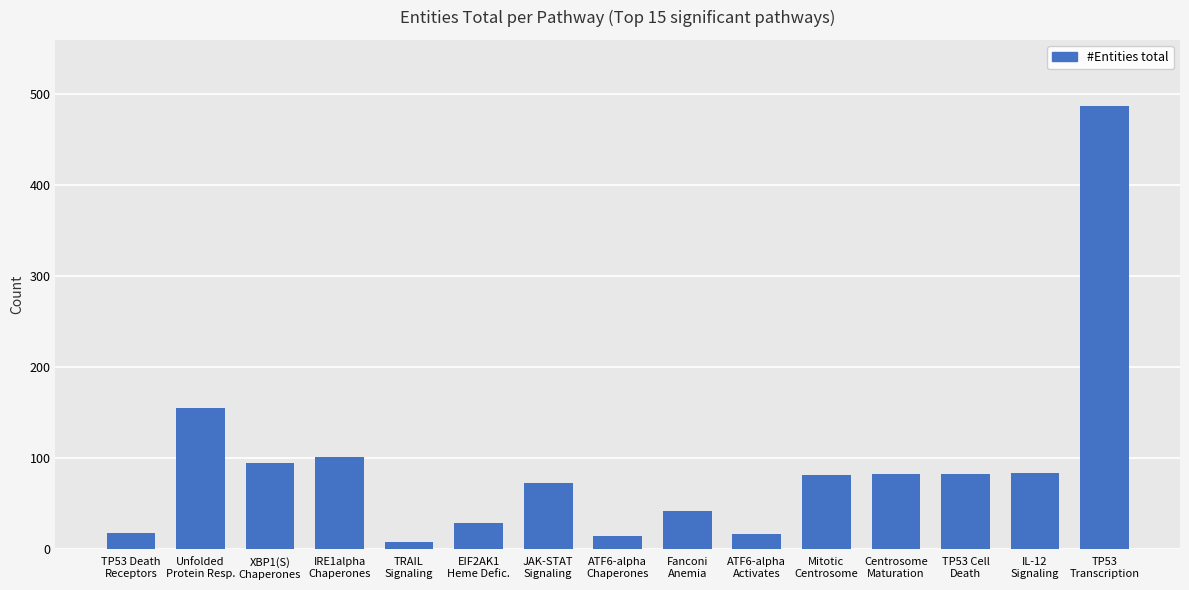

What is the average value?

91